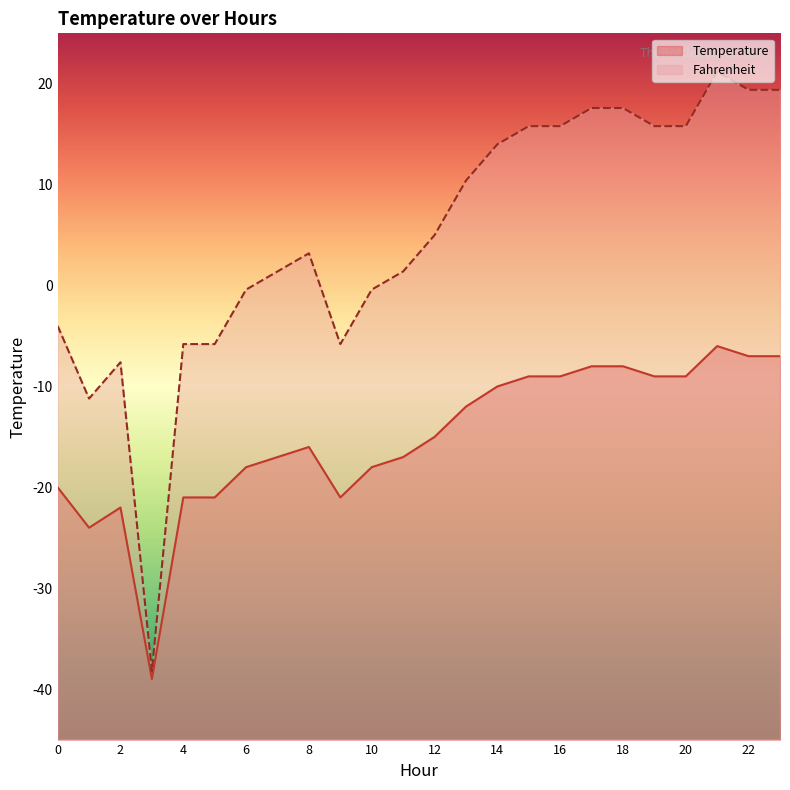

Where does the Temperature series first go above -15?

13